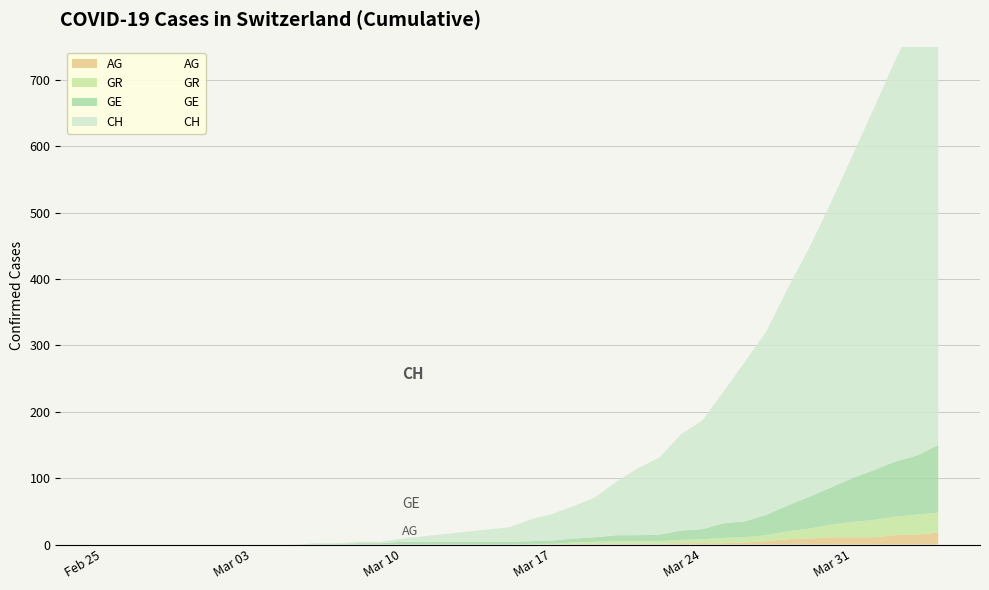

What is the maximum value for GE?

102